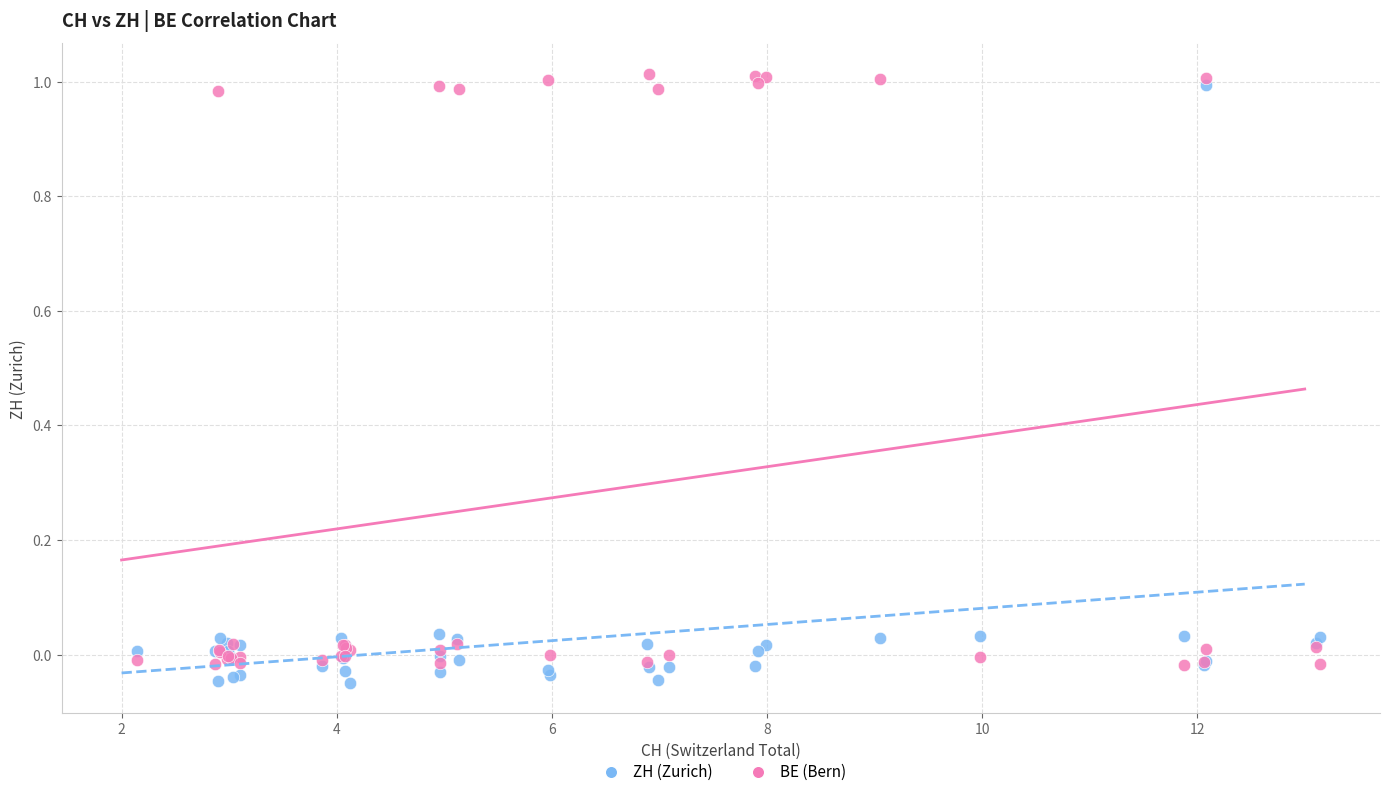

What are all the series names shown in the legend?

ZH (Zurich), BE (Bern)